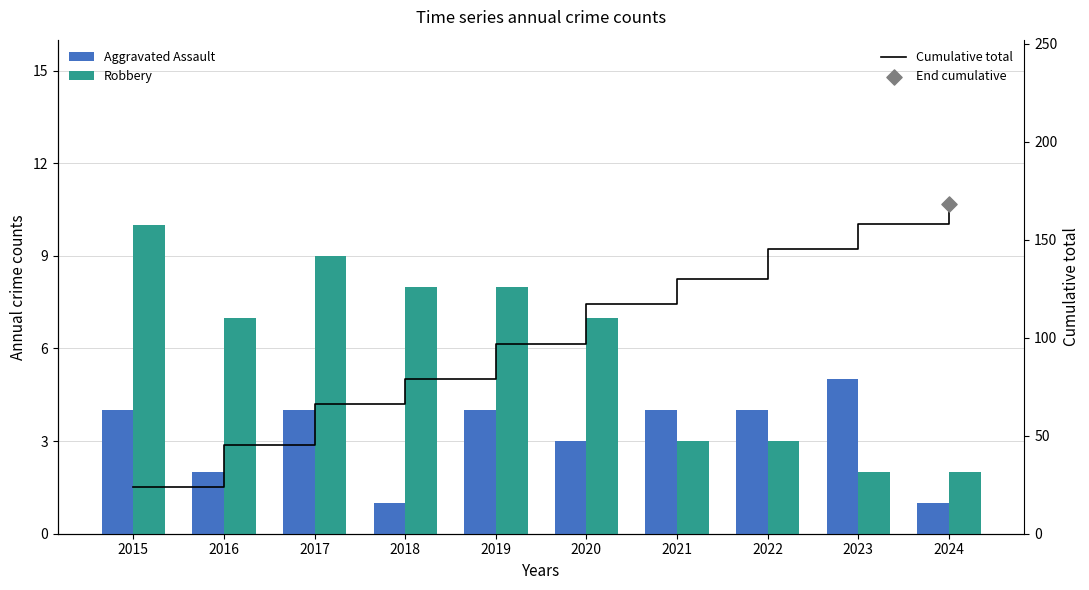

Which series contains the highest Y value?

Cumulative total